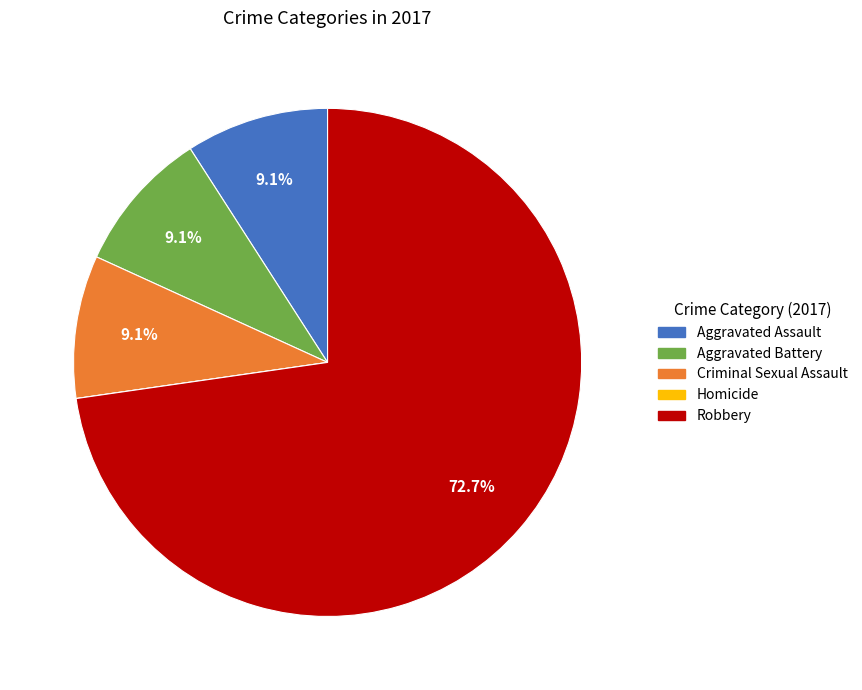

Is there any slice that represents more than half of the pie?

Yes